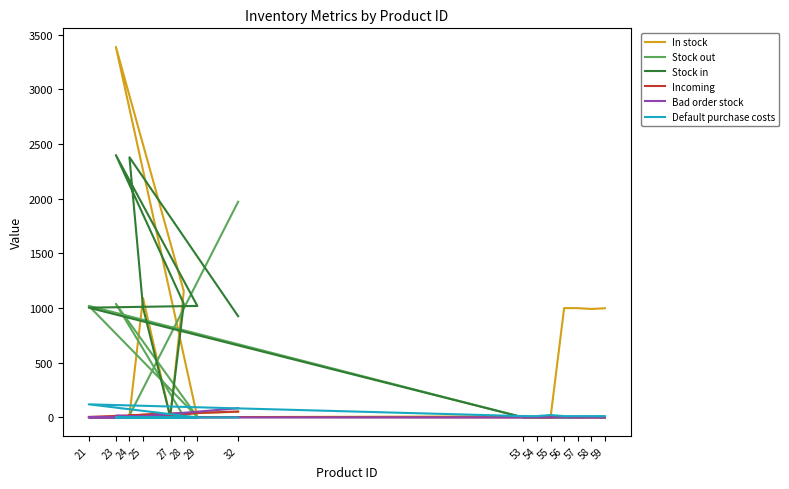

What is the average value of the Stock out series?

273